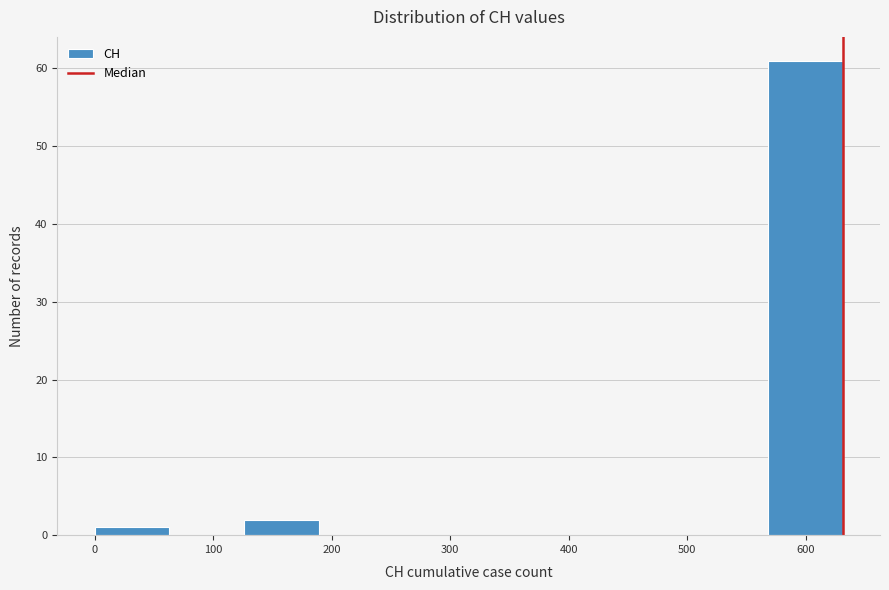

Over which range of the x-axis is the bar tallest?

570 to 630